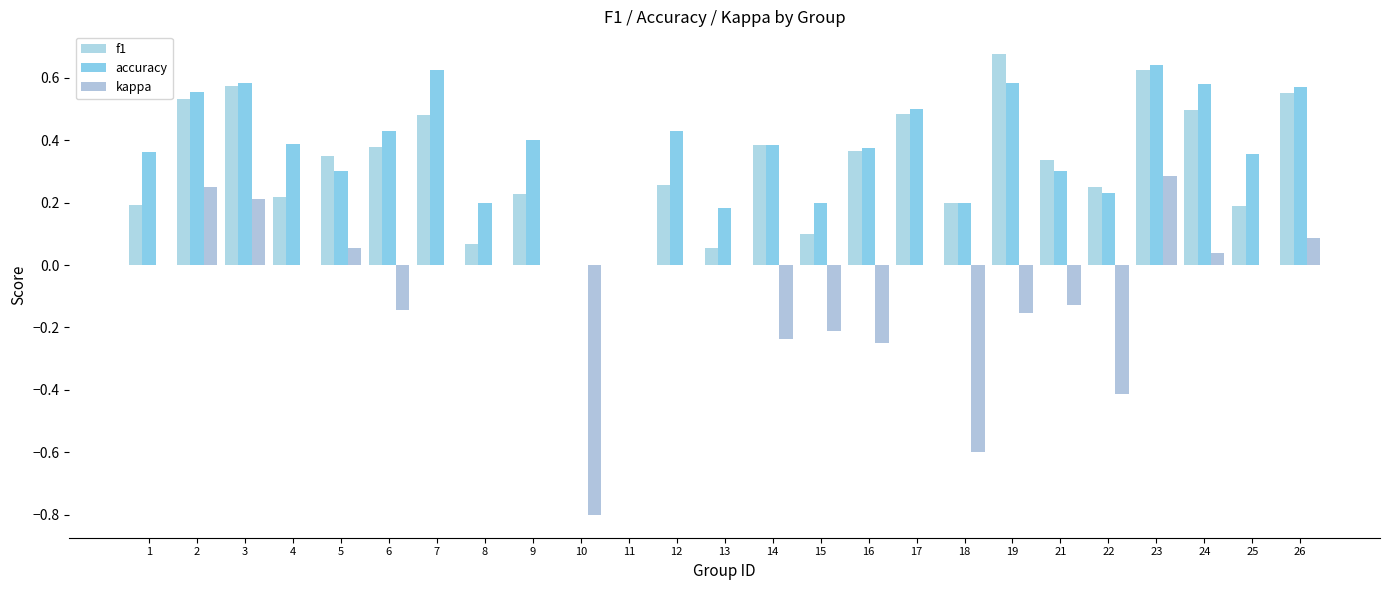

What is the maximum value shown in the chart?

0.7